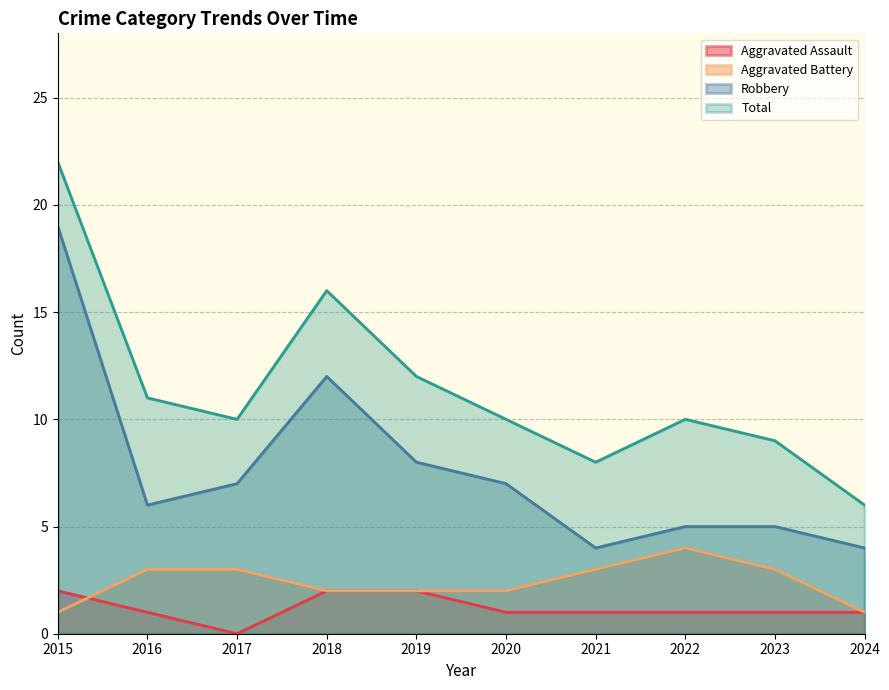

What is the minimum value for Aggravated Battery?

1